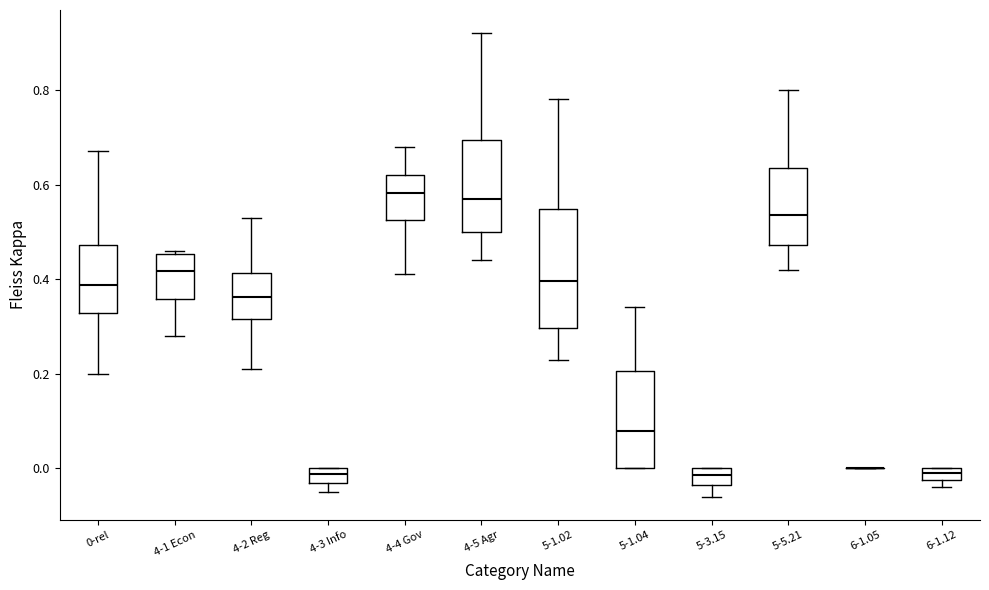

Comparing the boxes themselves (not the whiskers), which one is the tallest?

5-1.02